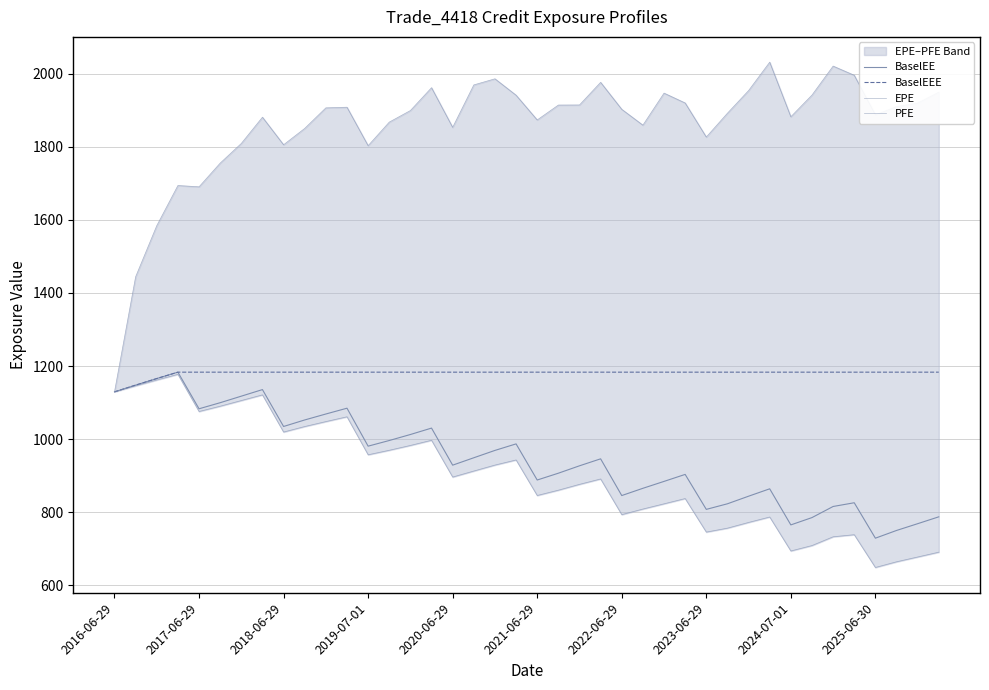

In EPE, how many points are lower than both neighbors (excluding endpoints)?

9